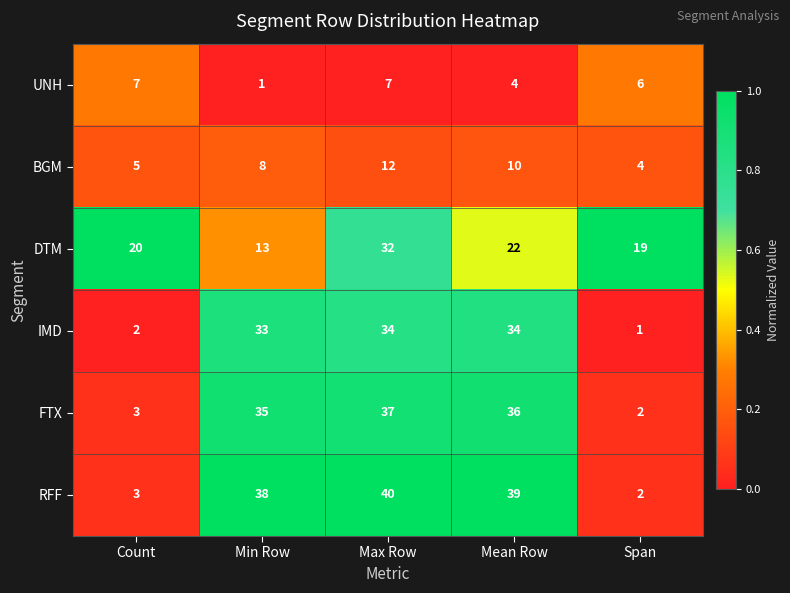

Reading left to right, transcribe all the data shown in this chart.

UNH: Count=7	Min Row=1	Max Row=7	Mean Row=4	Span=6
BGM: Count=5	Min Row=8	Max Row=12	Mean Row=10	Span=4
DTM: Count=20	Min Row=13	Max Row=32	Mean Row=22	Span=19
IMD: Count=2	Min Row=33	Max Row=34	Mean Row=34	Span=1
FTX: Count=3	Min Row=35	Max Row=37	Mean Row=36	Span=2
RFF: Count=3	Min Row=38	Max Row=40	Mean Row=39	Span=2